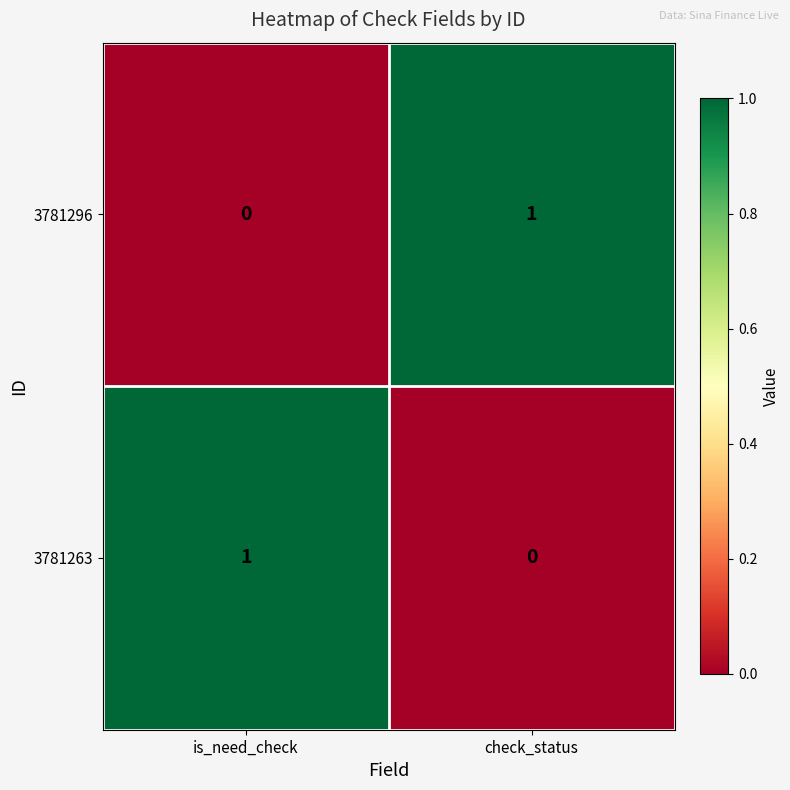

At which label does 3781296 reach its peak?

check_status